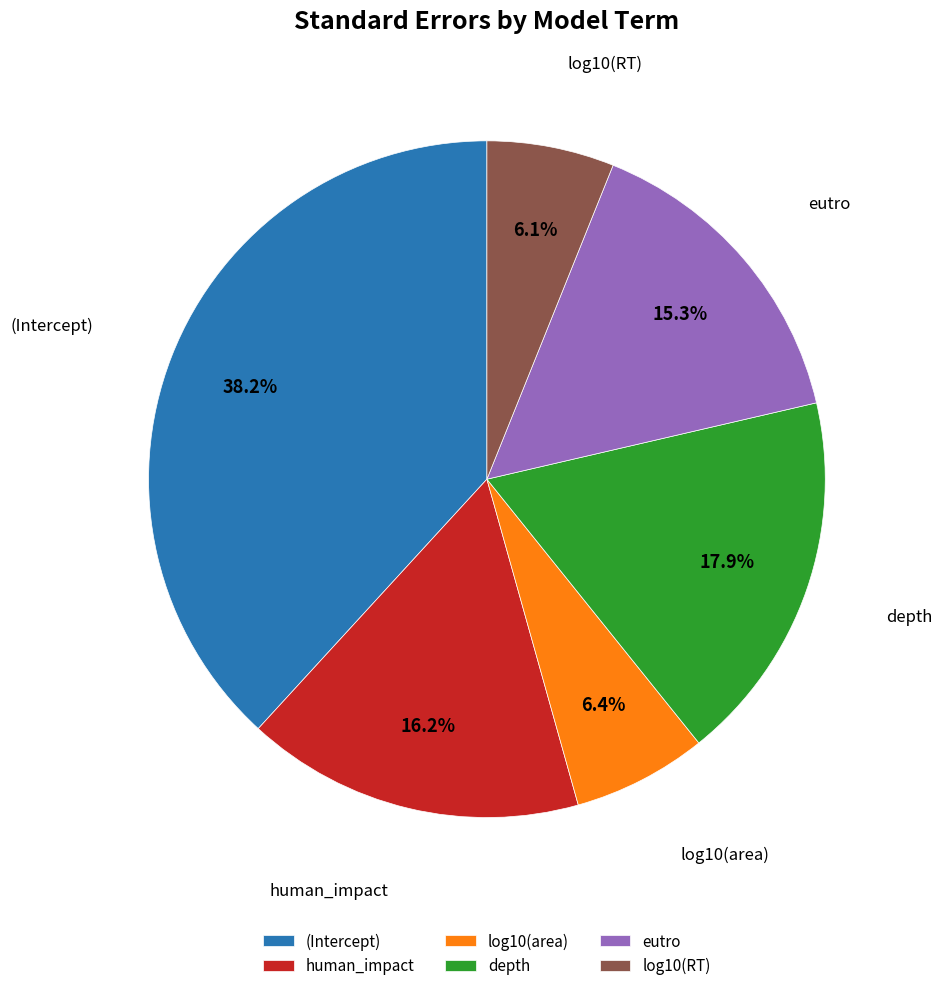

Which slice is the largest?

(Intercept)